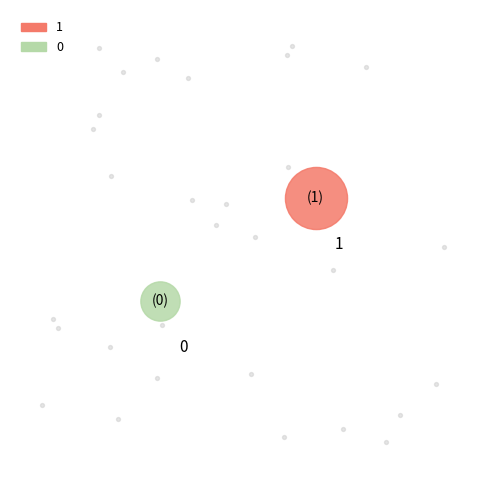

To the nearest percent, what is the average slice percentage?

50%